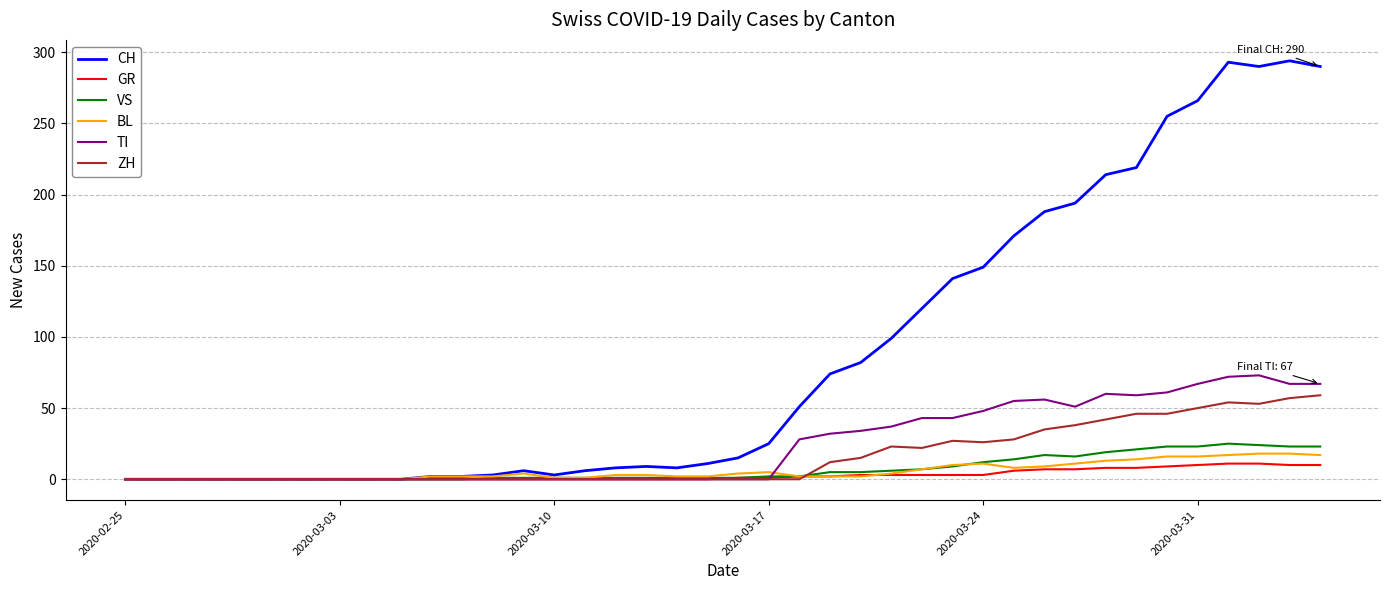

Count the number of categories in the chart.

40